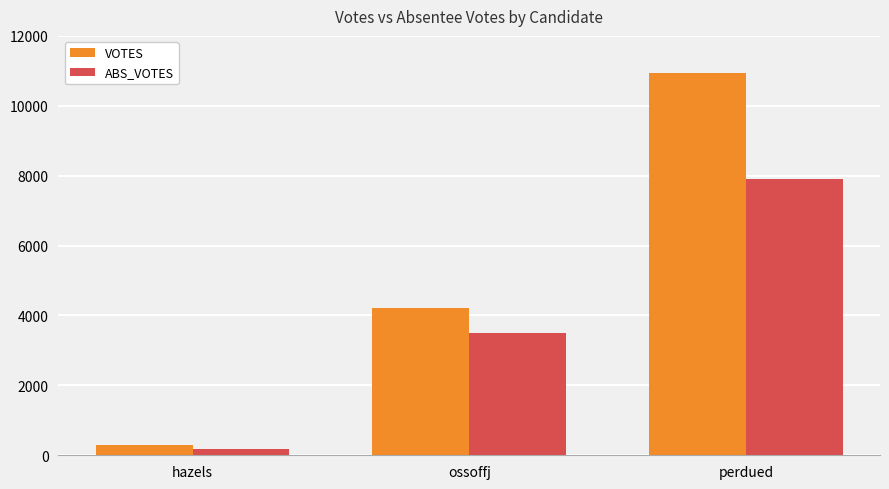

What is the highest value of the VOTES series?

10929